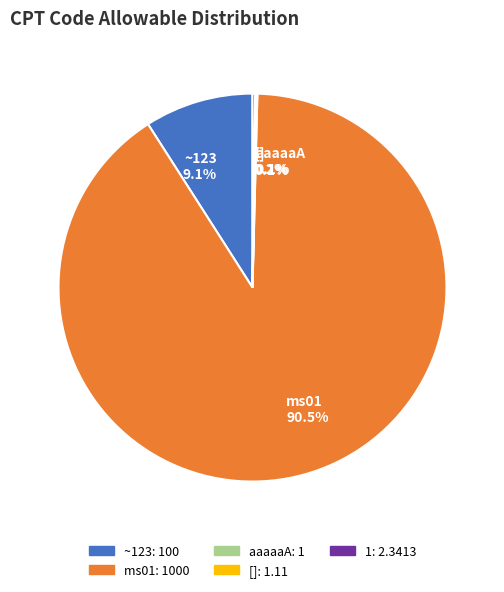

Is there a majority slice in this chart?

Yes